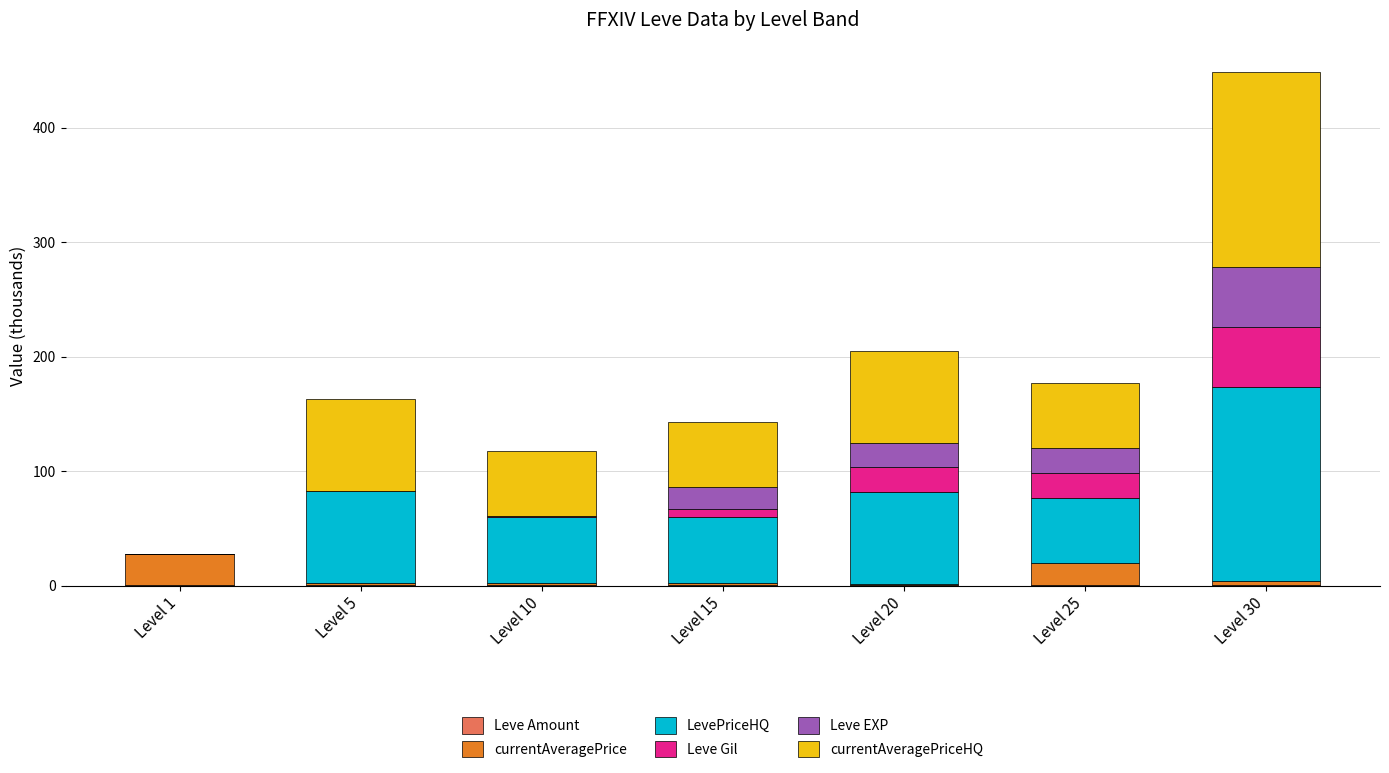

At which category is the sum across all series the highest?

Level 30